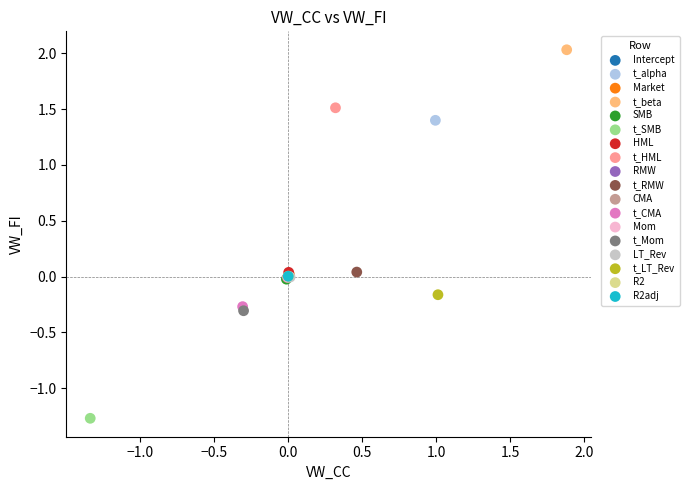

What are all the series names shown in the legend?

Intercept, t_alpha, Market, t_beta, SMB, t_SMB, HML, t_HML, RMW, t_RMW, CMA, t_CMA, Mom, t_Mom, LT_Rev, t_LT_Rev, R2, R2adj